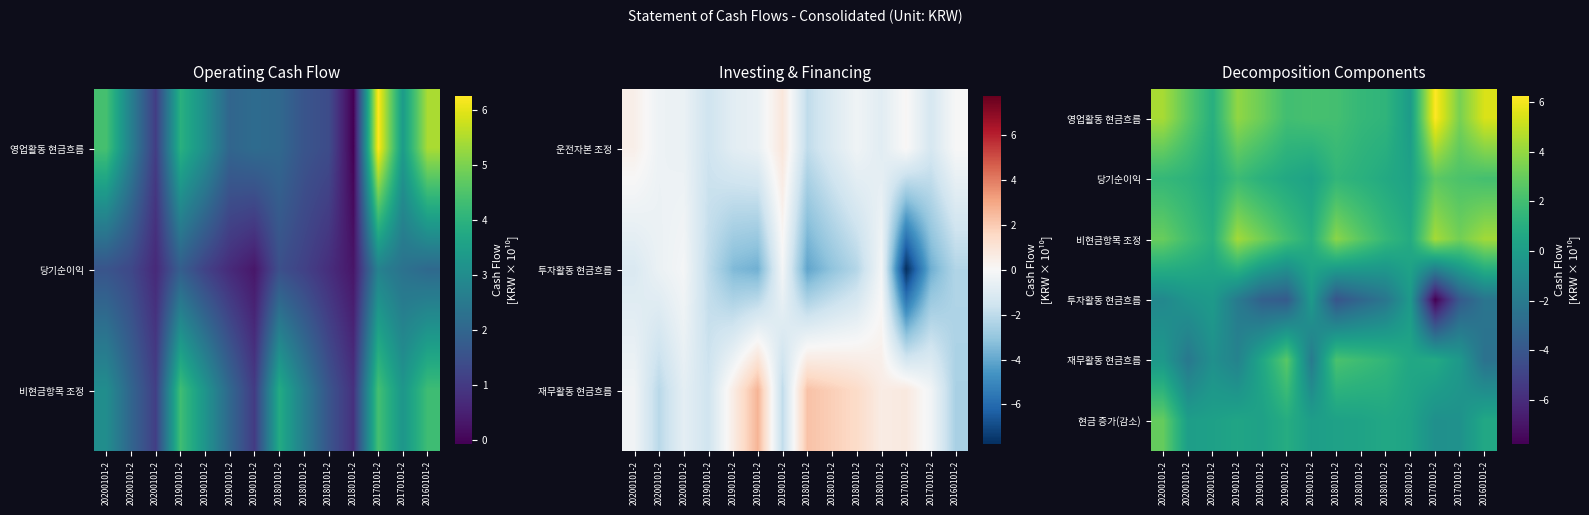

What is the smallest value displayed?

-7.8